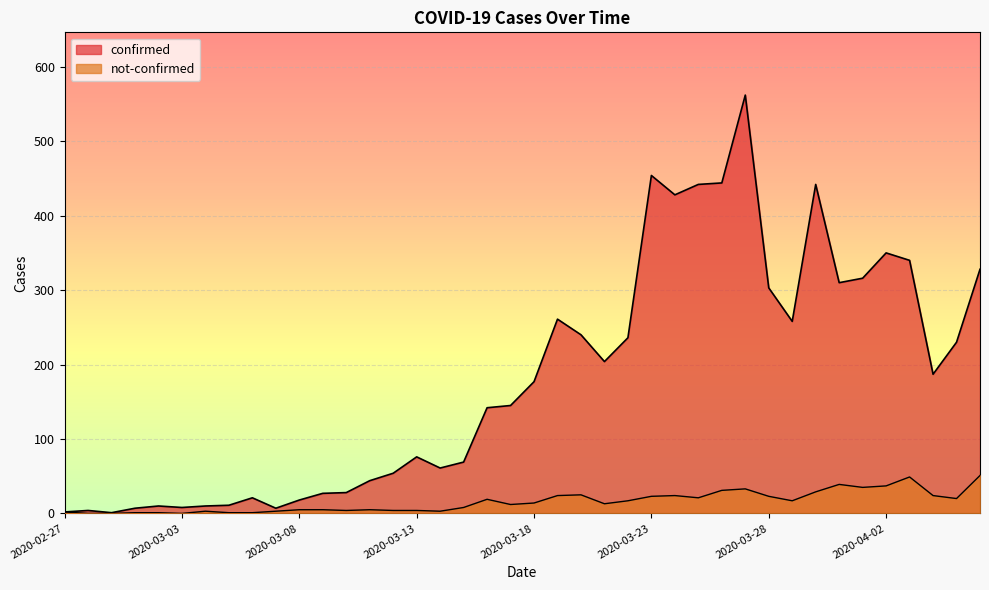

The value of confirmed at 2020-03-09 is 27. True or false?

True